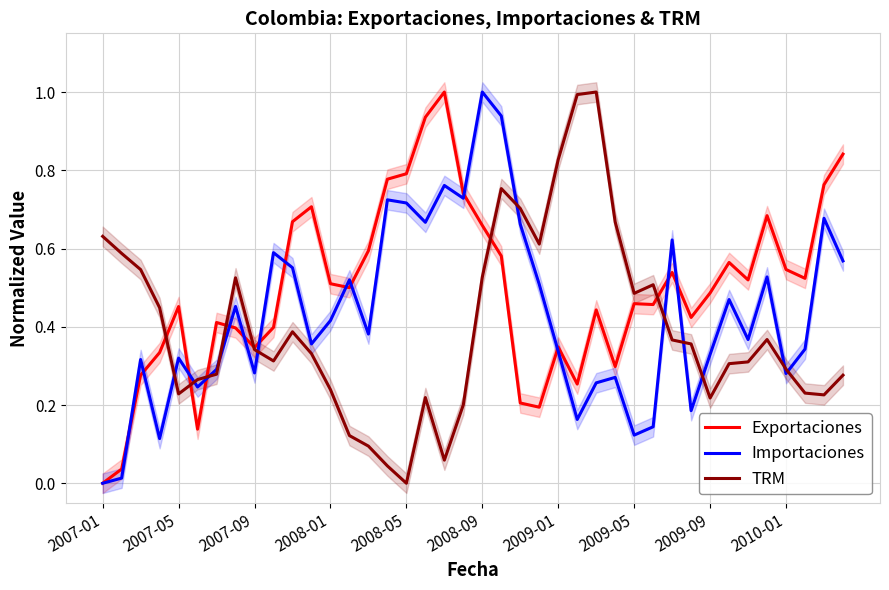

At which label does Exportaciones reach its minimum?

2007-01